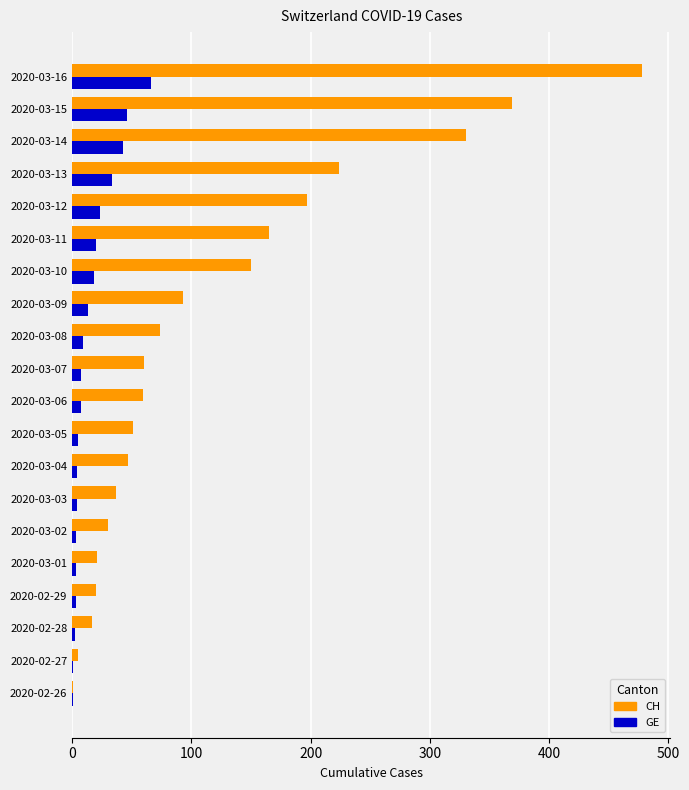

Which series has the largest total across all categories?

CH